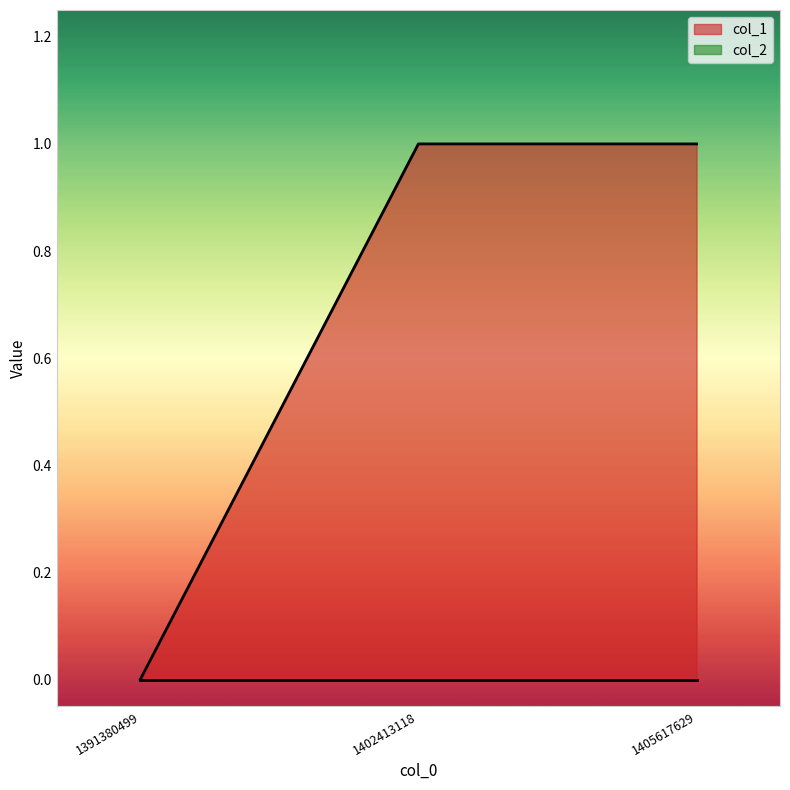

How many series are shown in this chart?

2